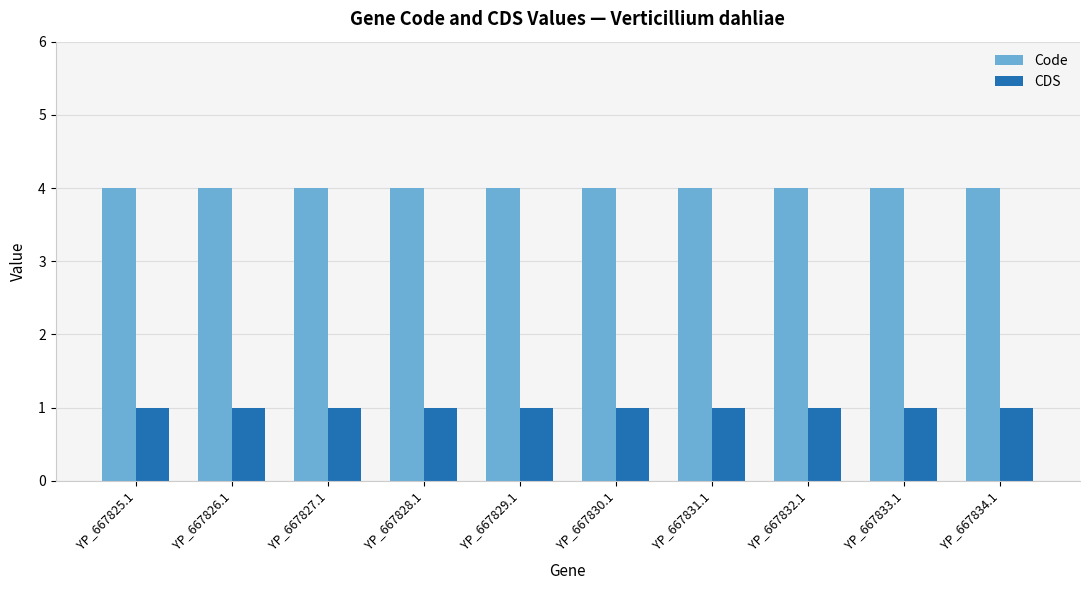

How many series are shown in this chart?

2